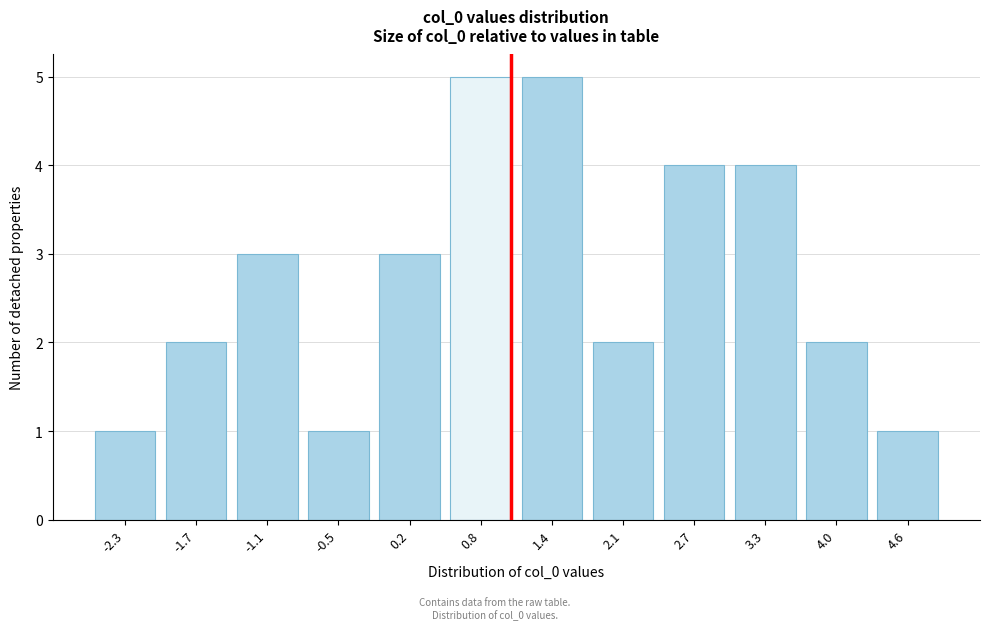

Reading left to right, list all the values displayed in this chart.

-2.3=1	-1.7=2	-1.1=3	-0.5=1	0.2=3	0.8=5	1.4=5	2.1=2	2.7=4	3.3=4	4.0=2	4.6=1